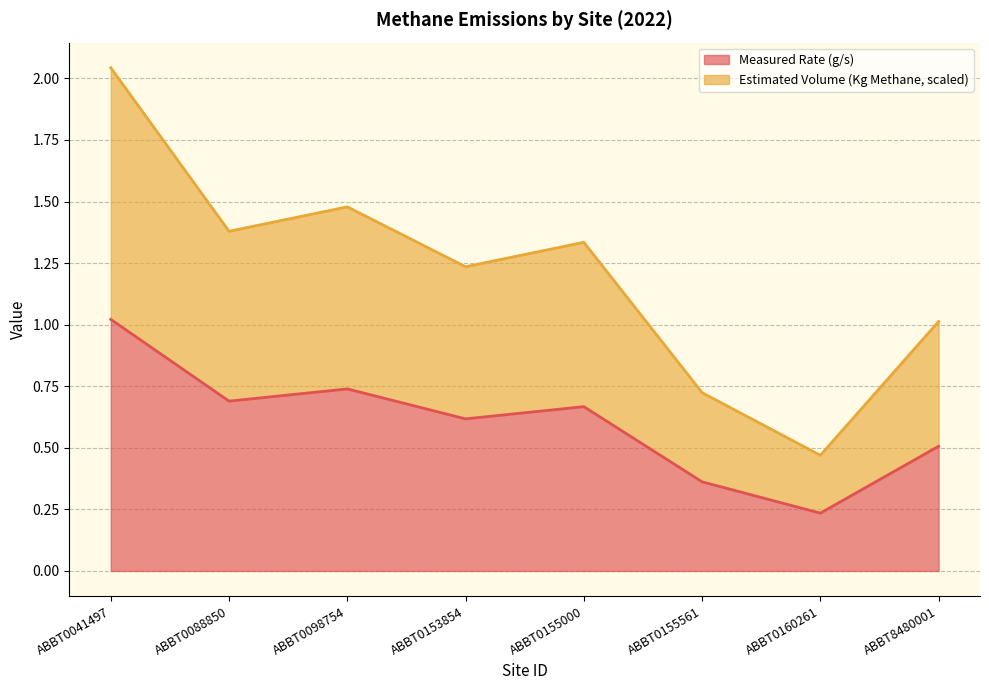

True or false: Estimated Volume (Kg Methane, scaled) and Measured Rate (g/s) cross at least once.

False